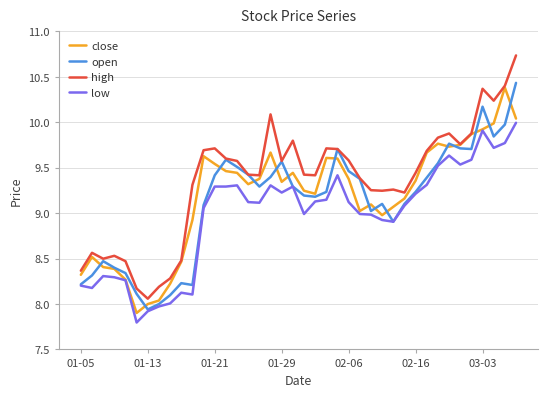

Which series has the largest total across all categories?

high